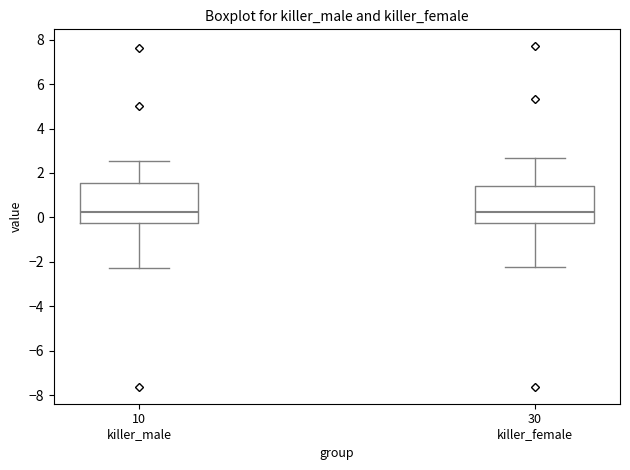

Reading left to right, transcribe this box plot: for each box, give where its median line is, the range the box spans, and where its two whiskers end, as read against the y-axis. The values are not printed on the chart, so give them approximately, as read against the axis.

10 killer_male: median 0.2, box -0.2 to 1.6, whiskers -2.2 to 2.6
30 killer_female: median 0.2, box -0.2 to 1.4, whiskers -2.2 to 2.6